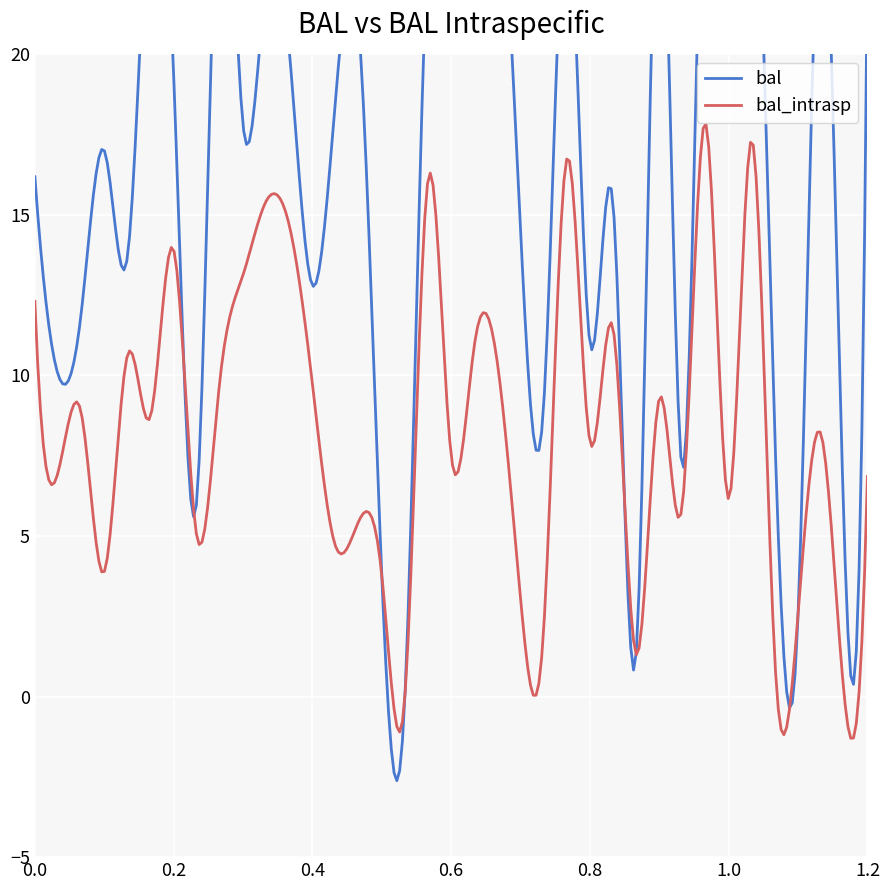

True or false: bal_intrasp and bal intersect in this chart.

False